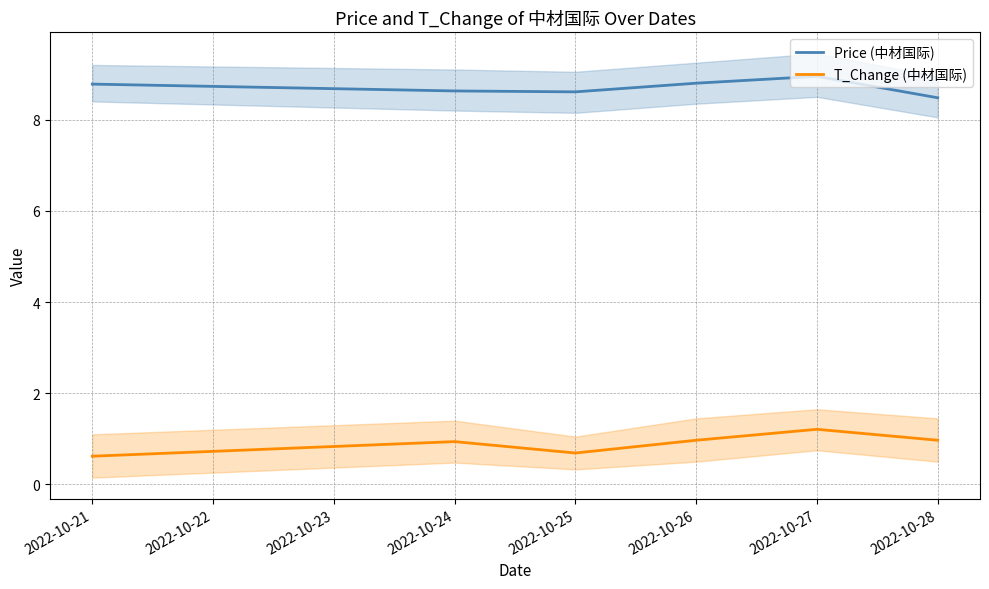

The Price (中材国际) series shows 8.9 at 2022-10-27. True or false?

True